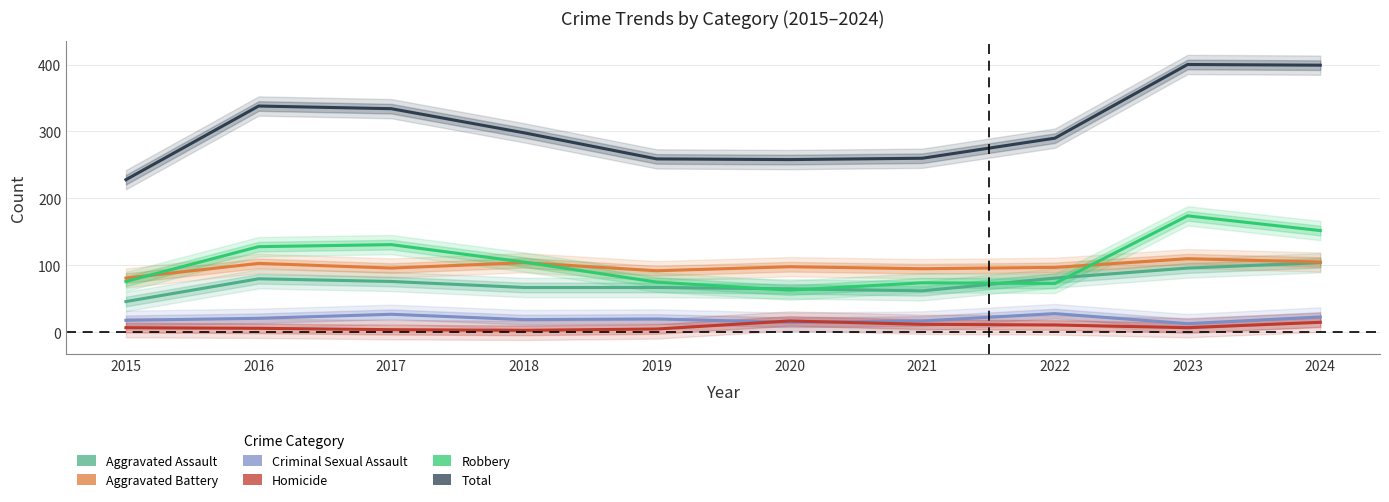

Is it true that Robbery equals 114 at 2019?

False